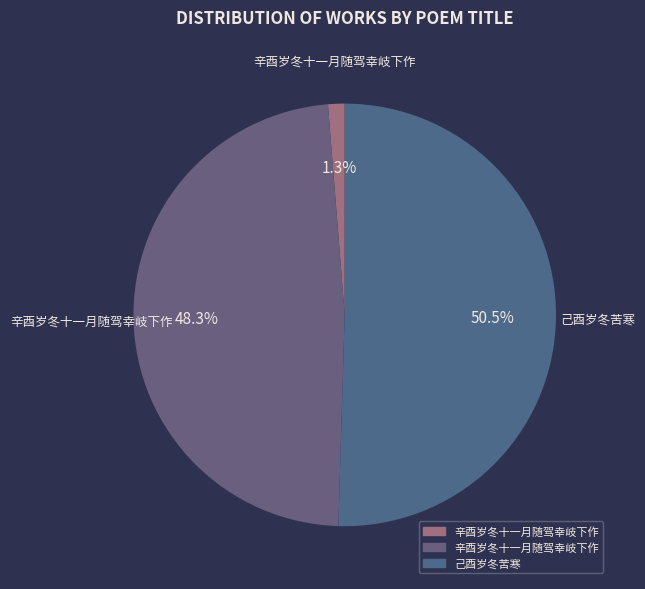

How many slices are in this pie chart?

3